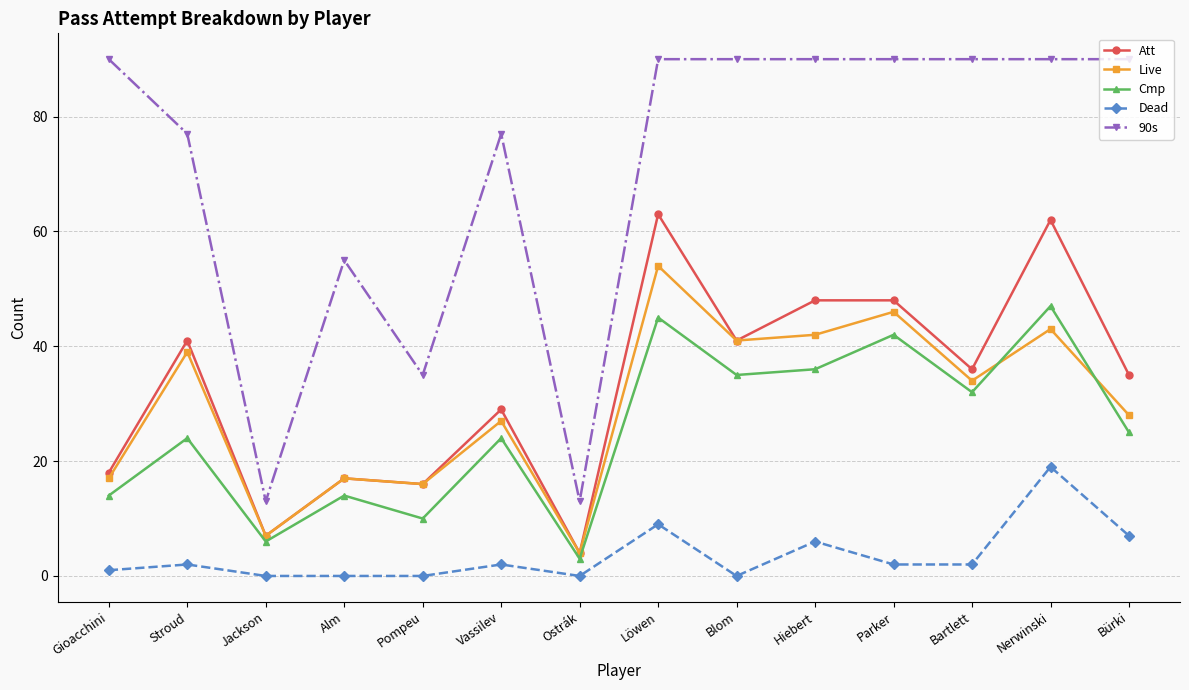

What is the label of the 14th point from the right?

Gioacchini